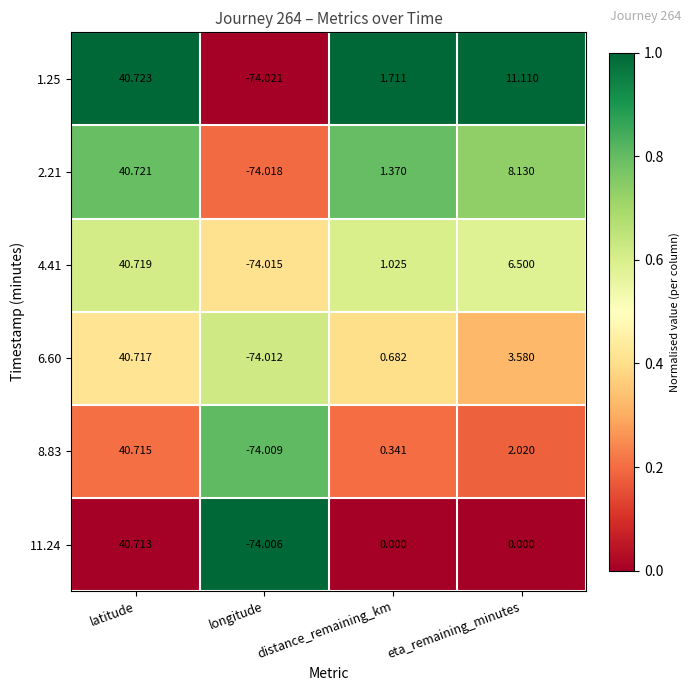

Which series changed the most between distance_remaining_km and eta_remaining_minutes?

1.25